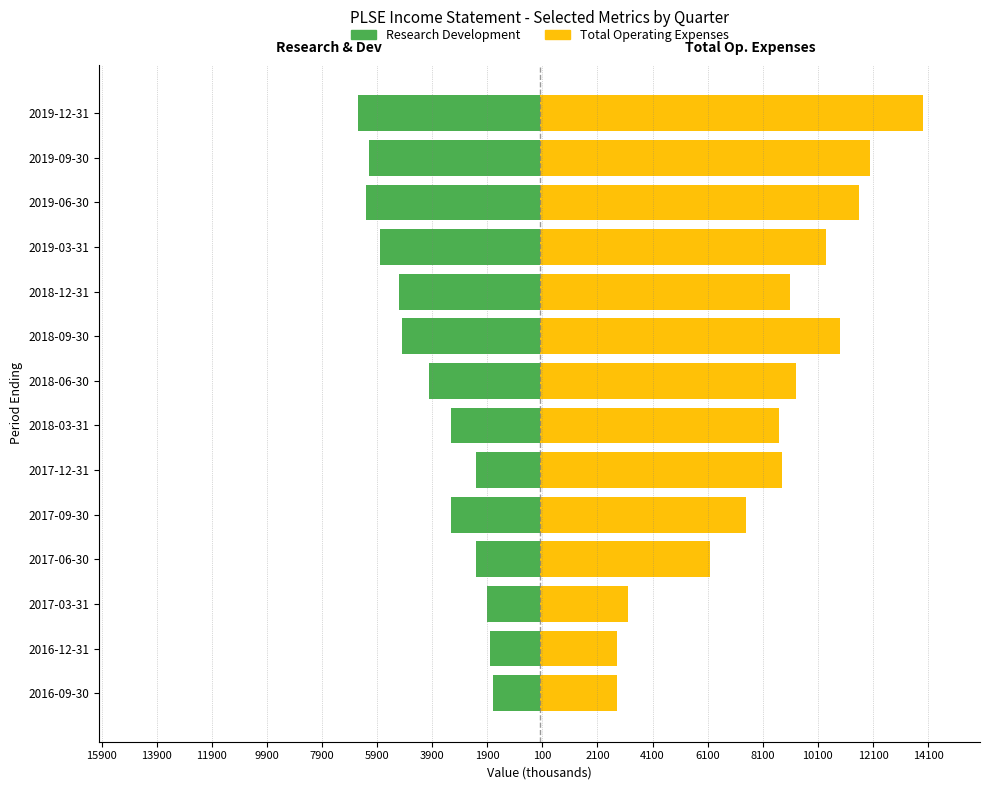

What are all the series names shown in the legend?

Research Development, Total Operating Expenses